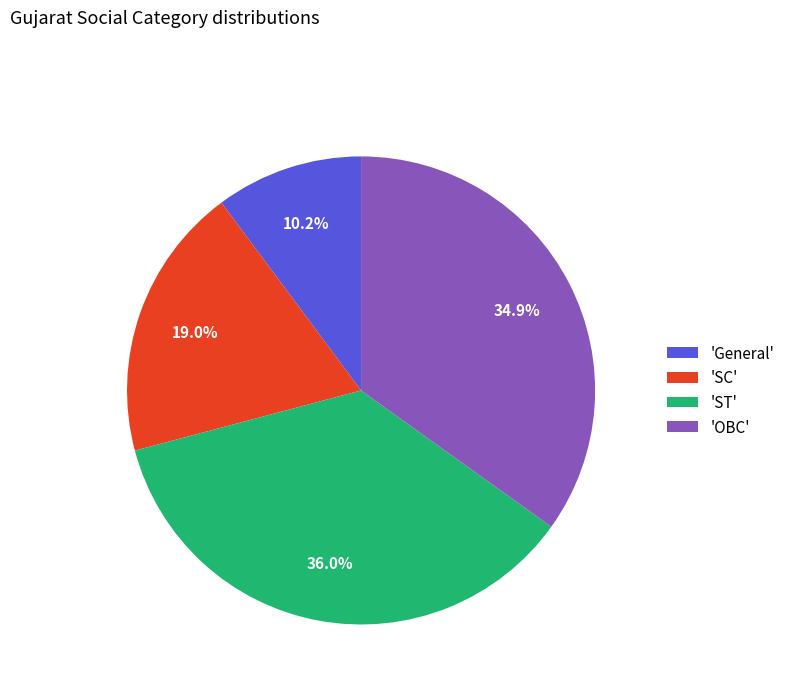

Count the number of slices in the pie.

4